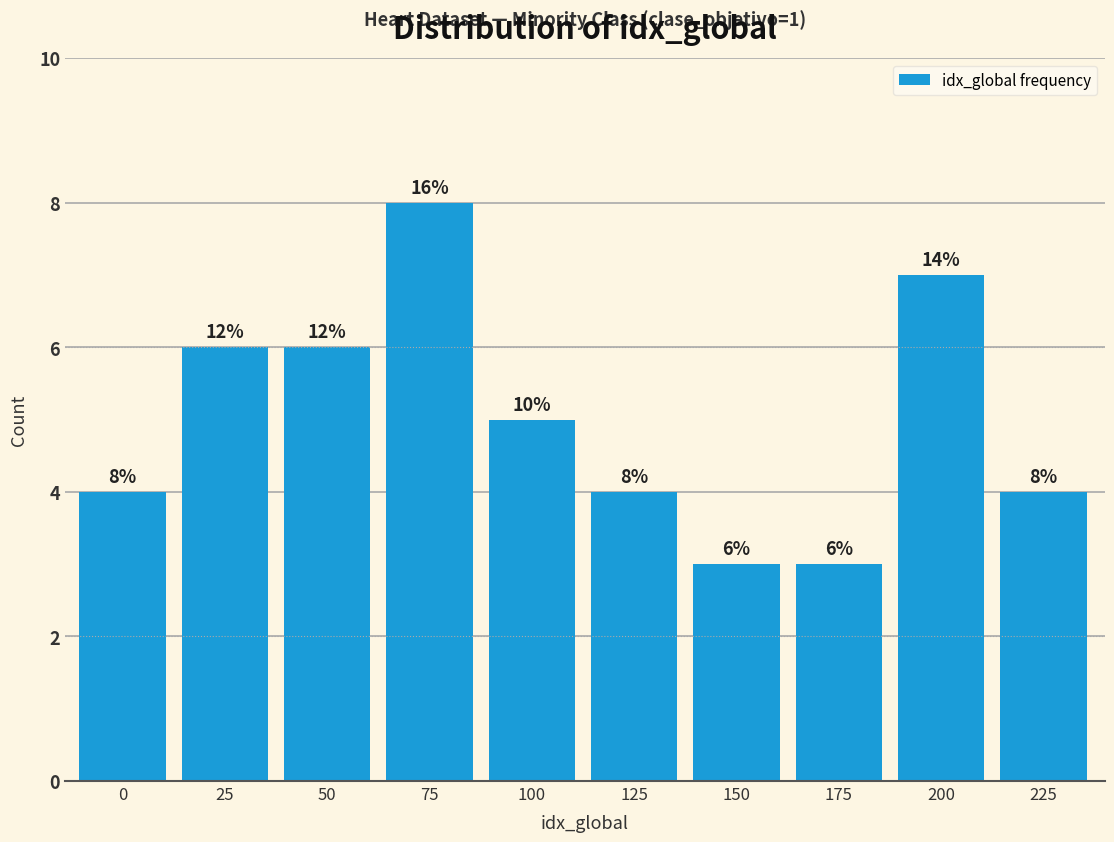

Reading left to right, transcribe all the data shown in this chart.

0=4	25=6	50=6	75=8	100=5	125=4	150=3	175=3	200=7	225=4